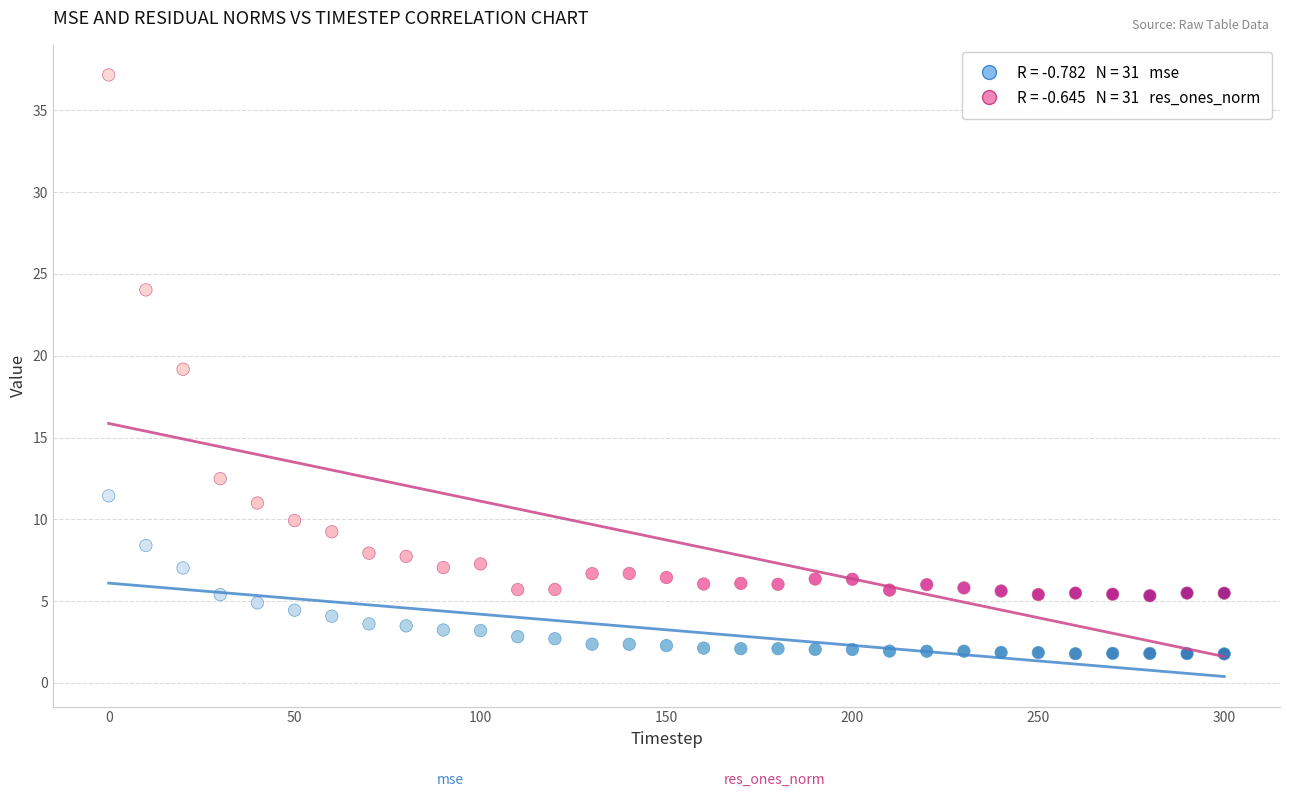

Across all data points, what is the range of Y values (max minus min)?

35.4